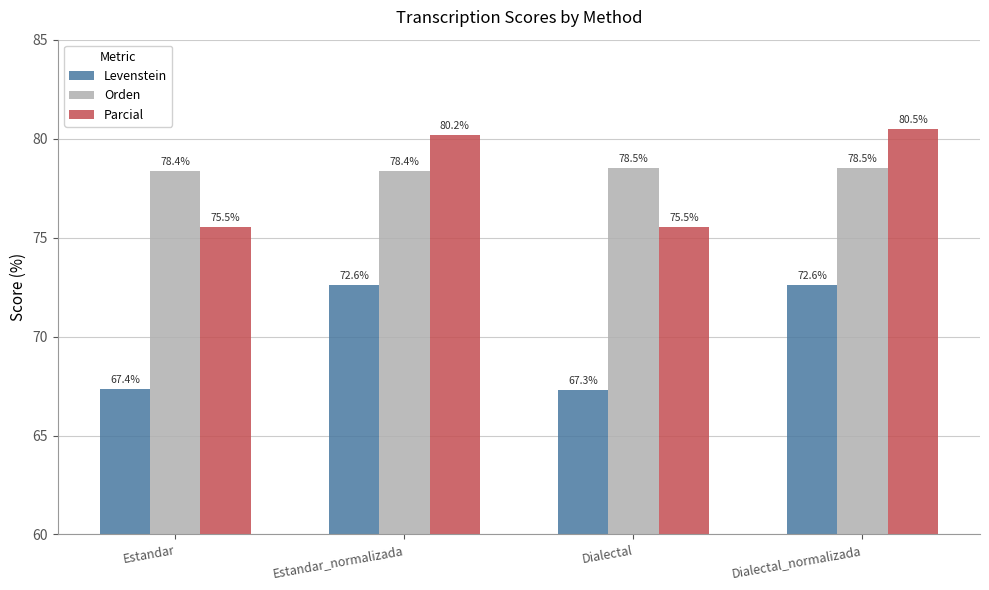

What are all the series names shown in the legend?

Levenstein, Orden, Parcial